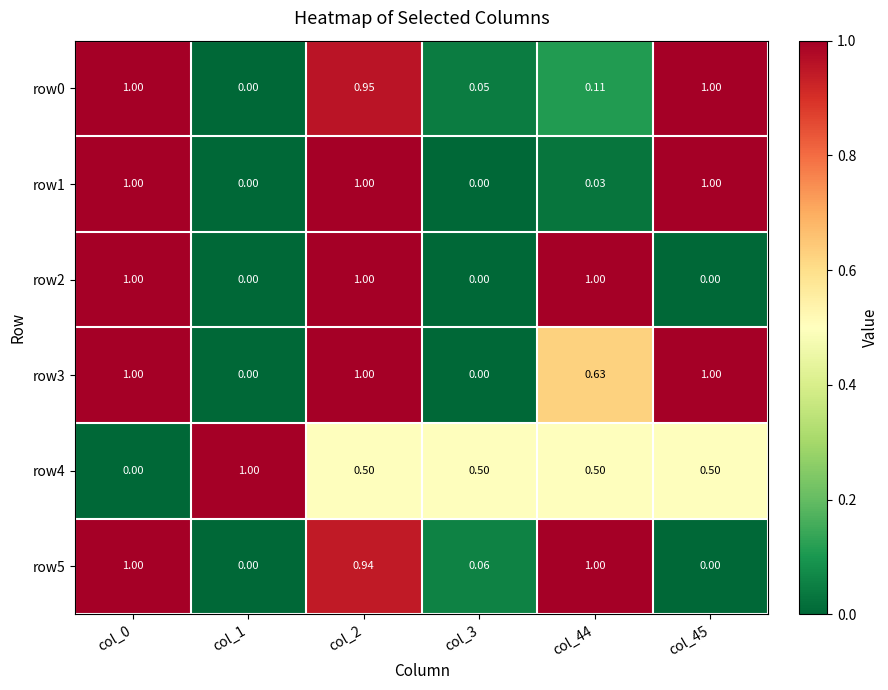

Is the value of row4 at col_45 greater than the value of row2 at col_1?

Yes